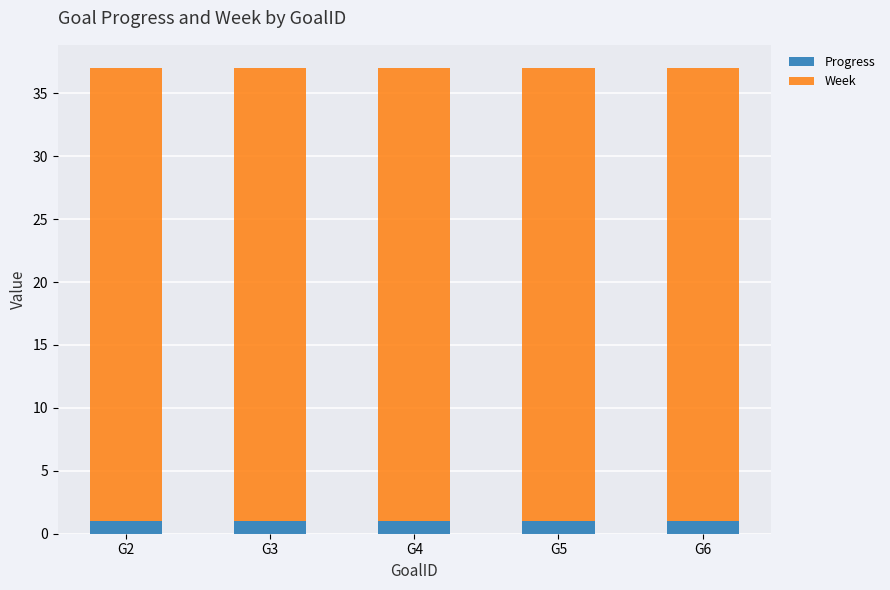

What is the total value across all series at G6?

37